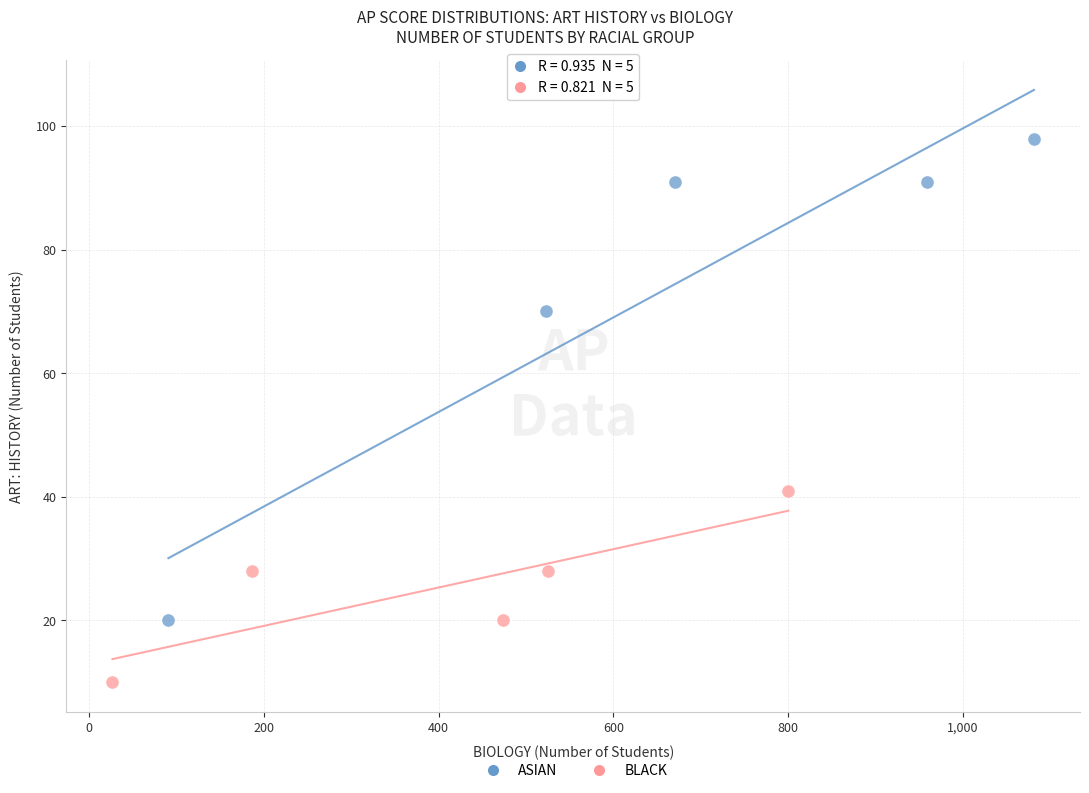

Which series contains the highest Y value?

ASIAN